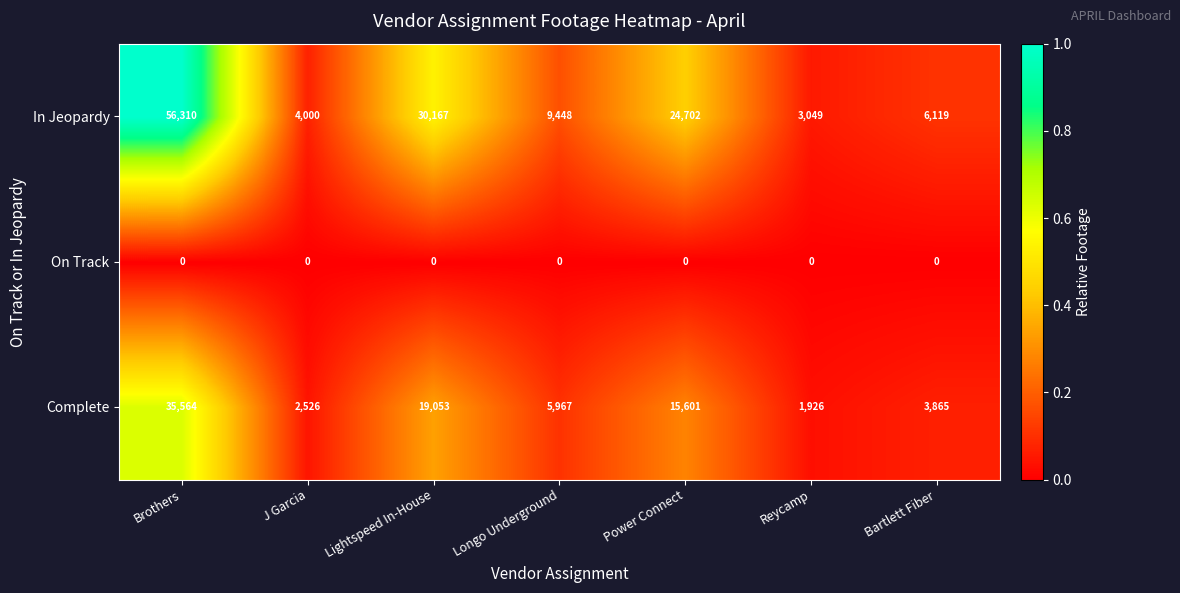

How many distinct data groups are displayed?

3